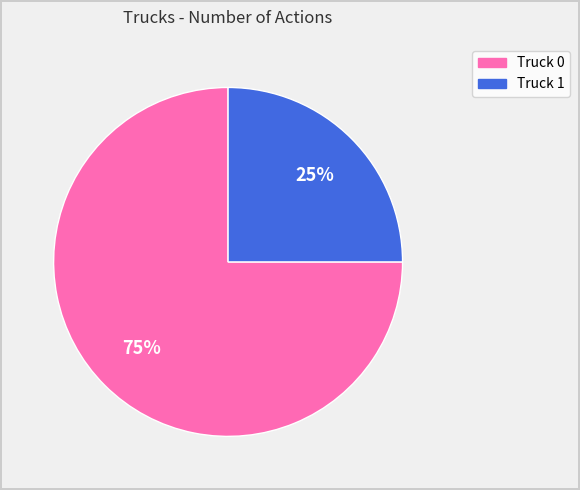

What percentage is the Truck 0 slice, to the nearest percent?

75%